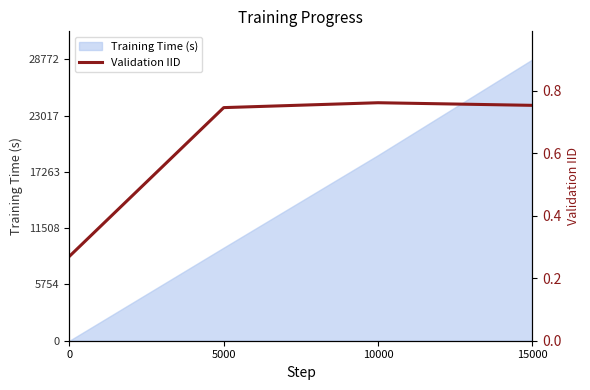

How many lines are shown in the chart?

1